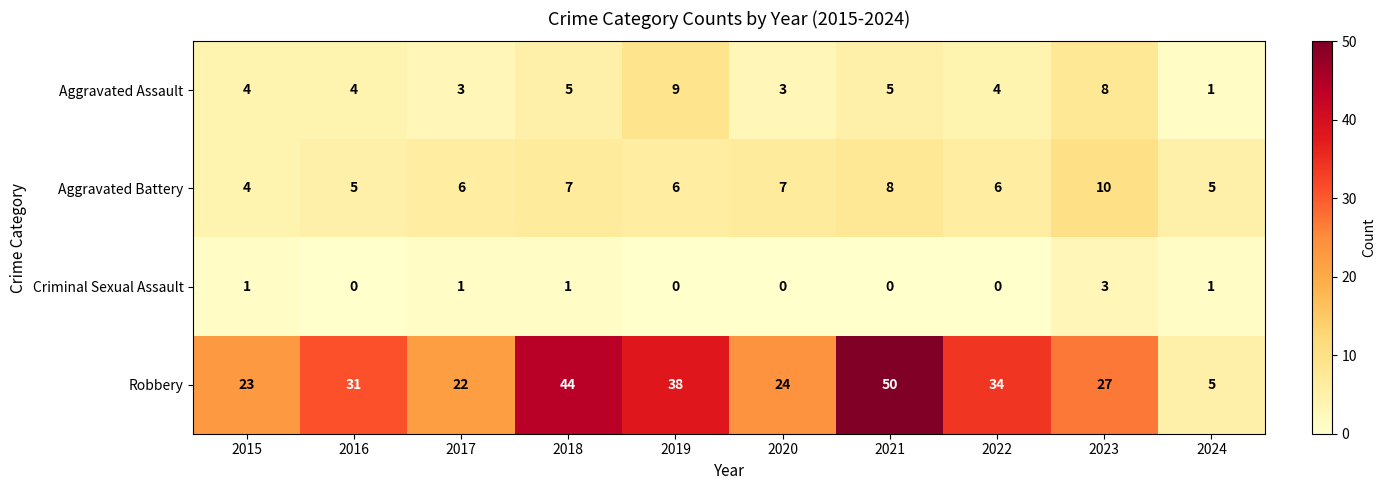

The value of Criminal Sexual Assault at 2023 is 3. True or false?

True